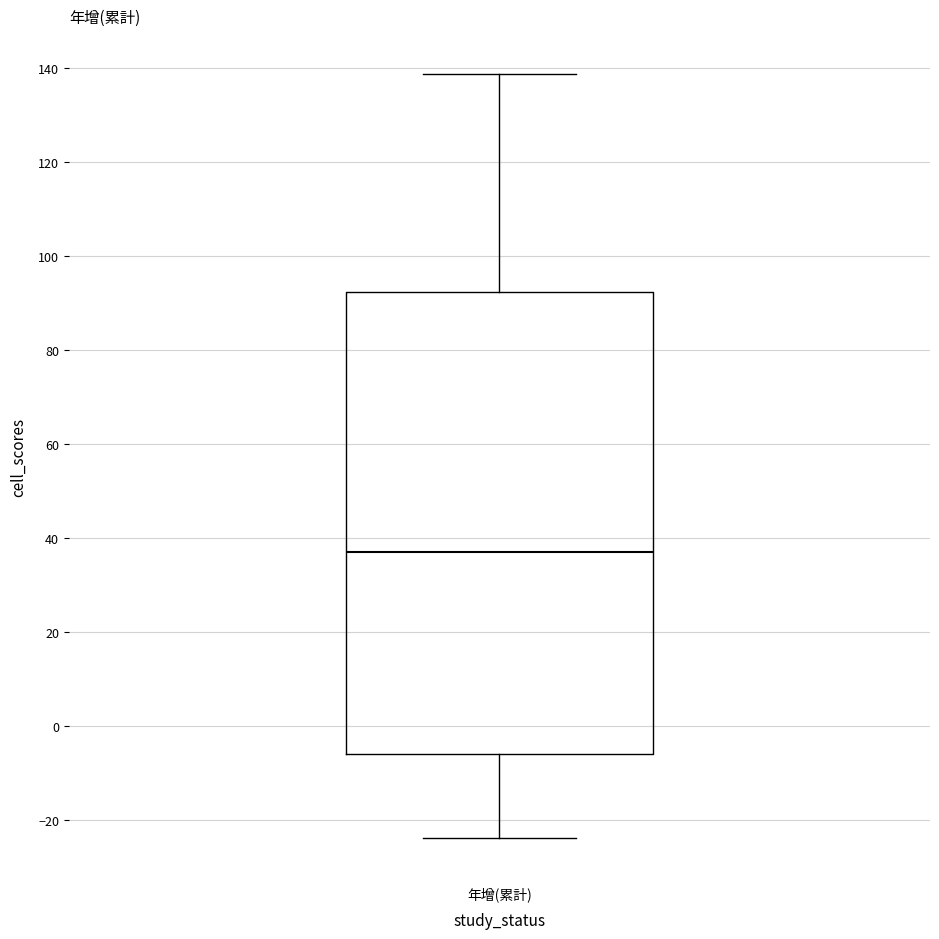

Where does the lower whisker of the box for 年增(累計) end on the y-axis? The values are not printed on the chart, so give them approximately, as read against the axis.

-24